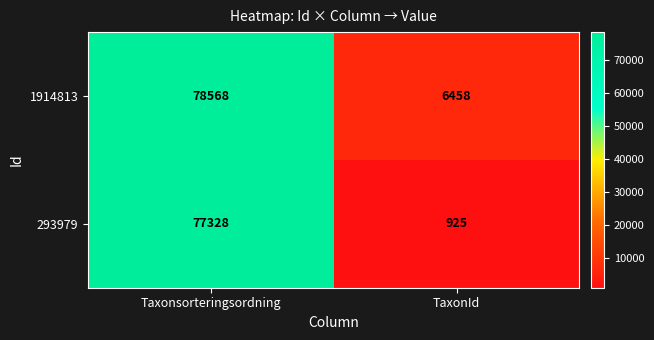

What is the highest value of the 293979 series?

77328